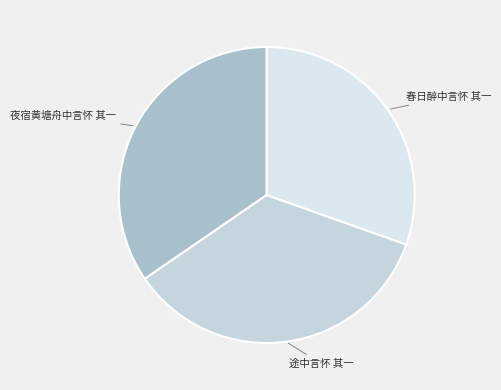

What is the smallest slice in the pie chart?

春日醉中言怀 其一